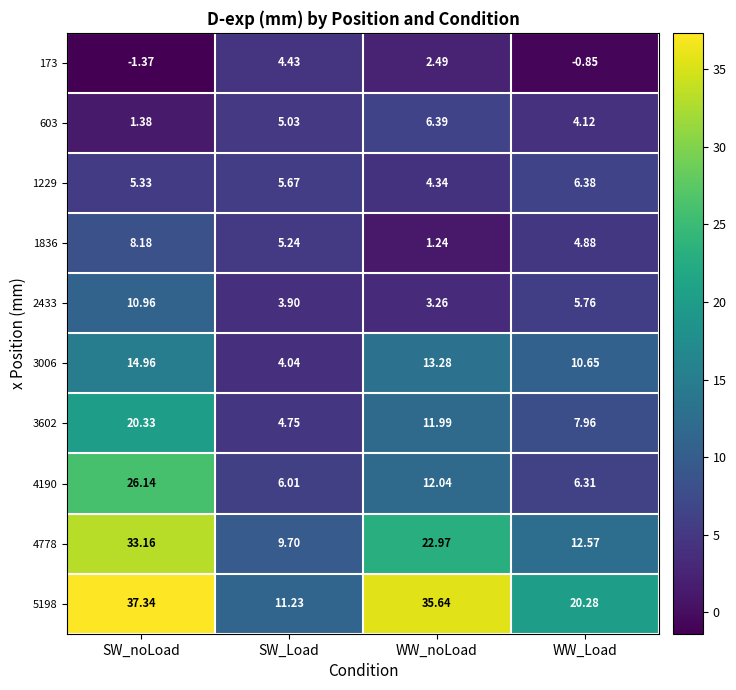

At which label does 3006 first exceed 13?

SW_noLoad